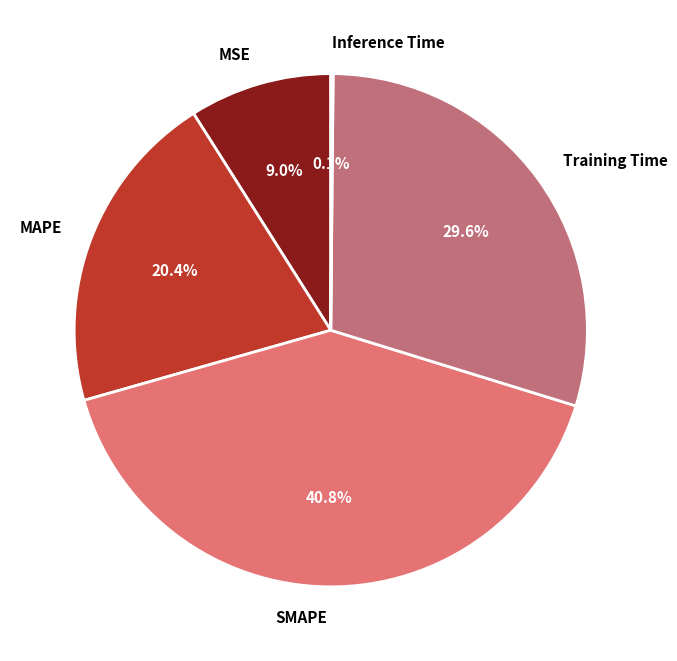

Is MSE the majority of the pie?

No